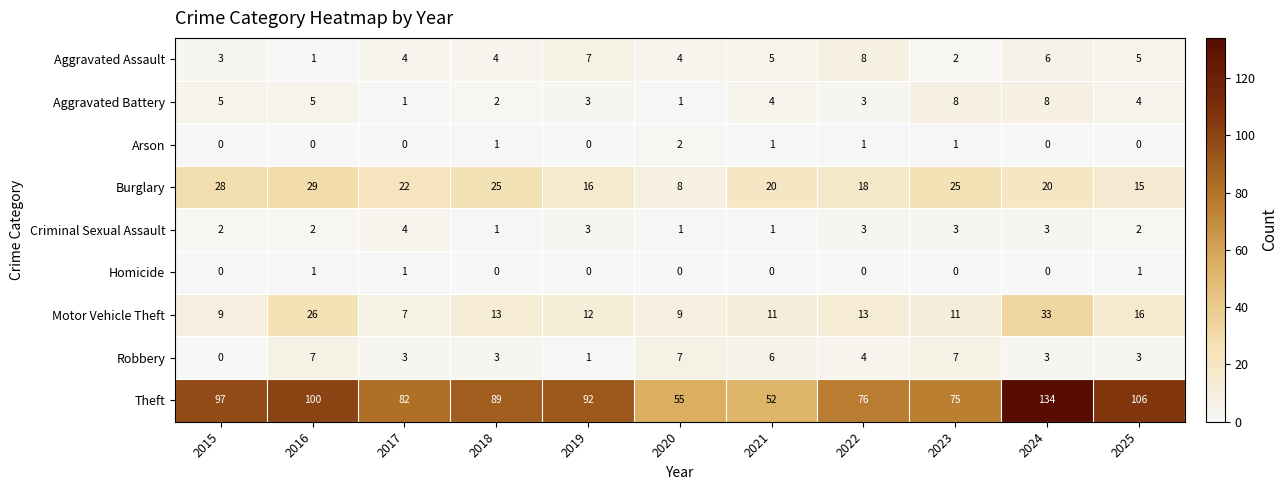

The Criminal Sexual Assault series shows 2 at 2015. True or false?

True